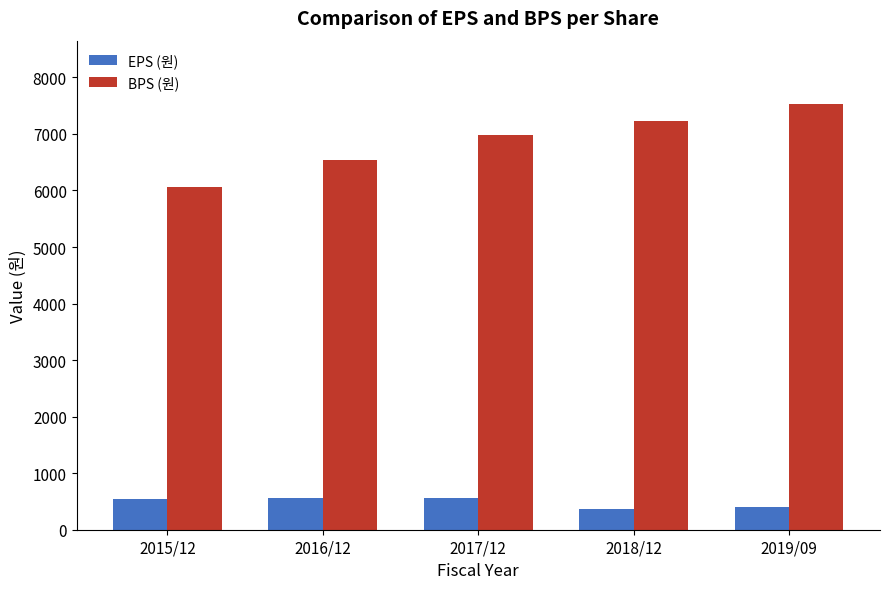

Rank the series by their average value, from highest to lowest.

BPS (원), EPS (원)